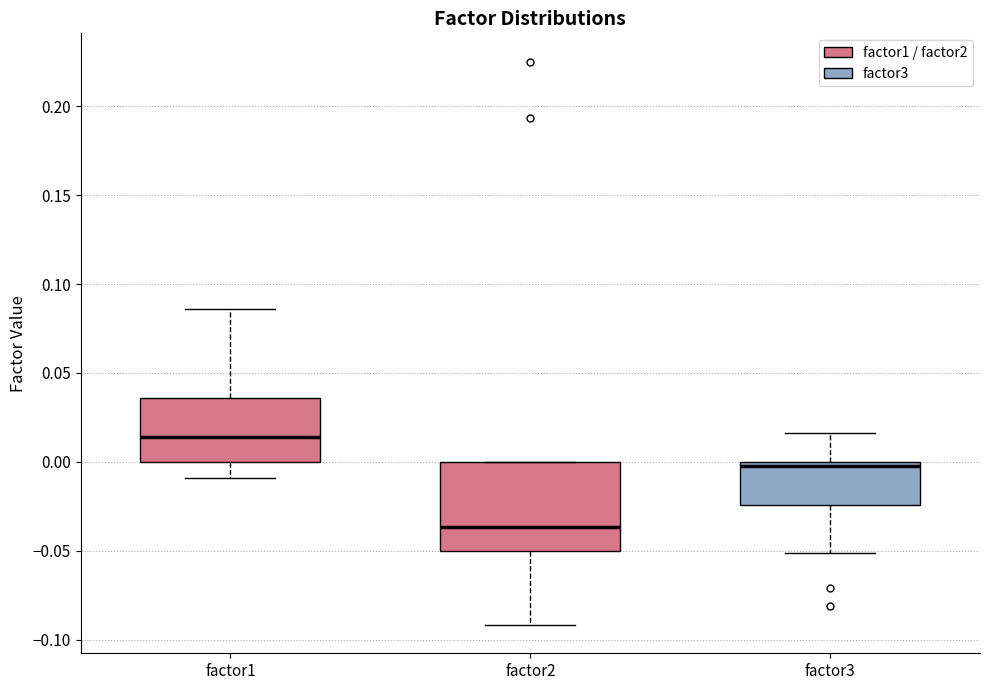

Reading left to right, transcribe this box plot: for each box, give where its median line is, the range the box spans, and where its two whiskers end, as read against the y-axis. The values are not printed on the chart, so give them approximately, as read against the axis.

factor1: median 0.015, box 0.000 to 0.035, whiskers -0.010 to 0.085
factor2: median -0.035, box -0.050 to 0.000, whiskers -0.090 to 0.000
factor3: median 0.000 (just below the box's upper edge), box -0.025 to 0.000, whiskers -0.050 to 0.015